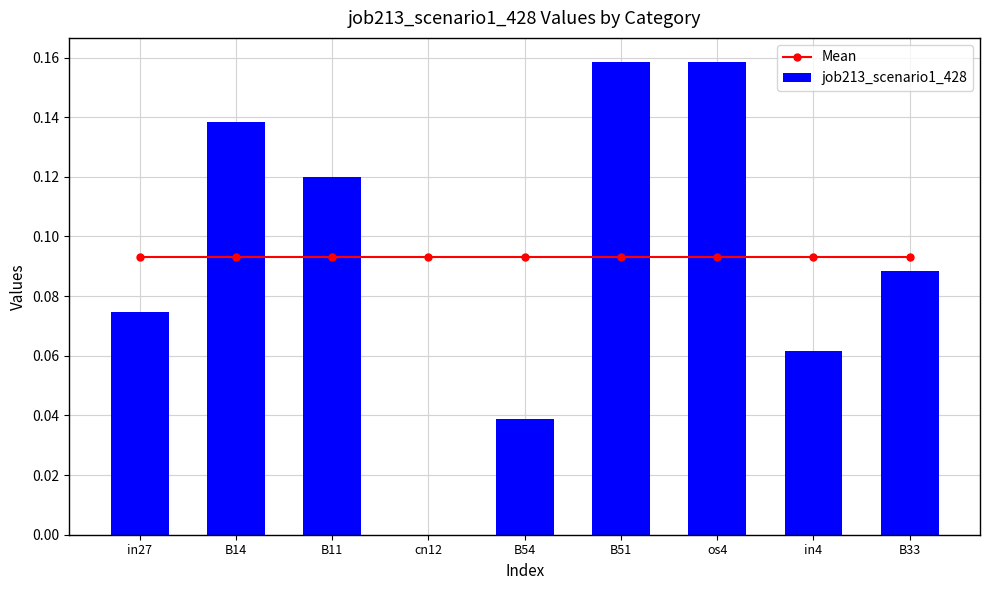

The value of job213_scenario1_428 at B51 is 0.3. True or false?

False